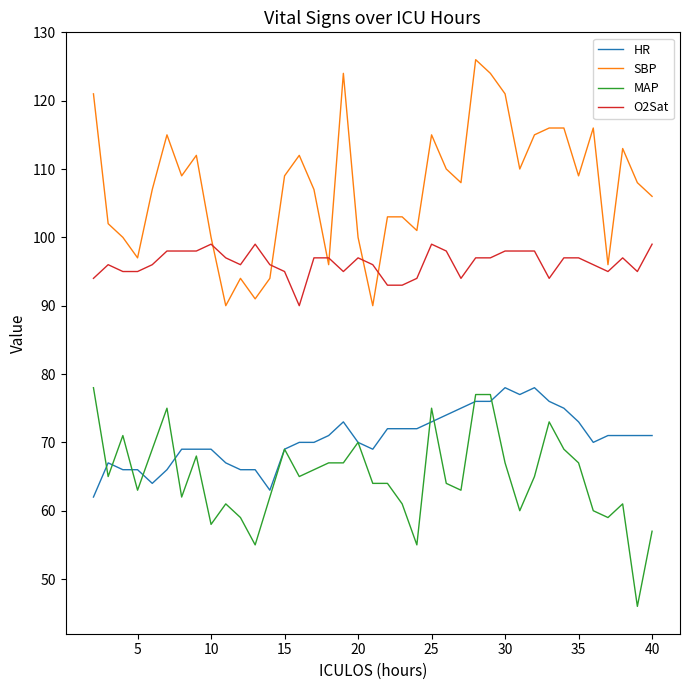

What is the smallest value displayed?

46